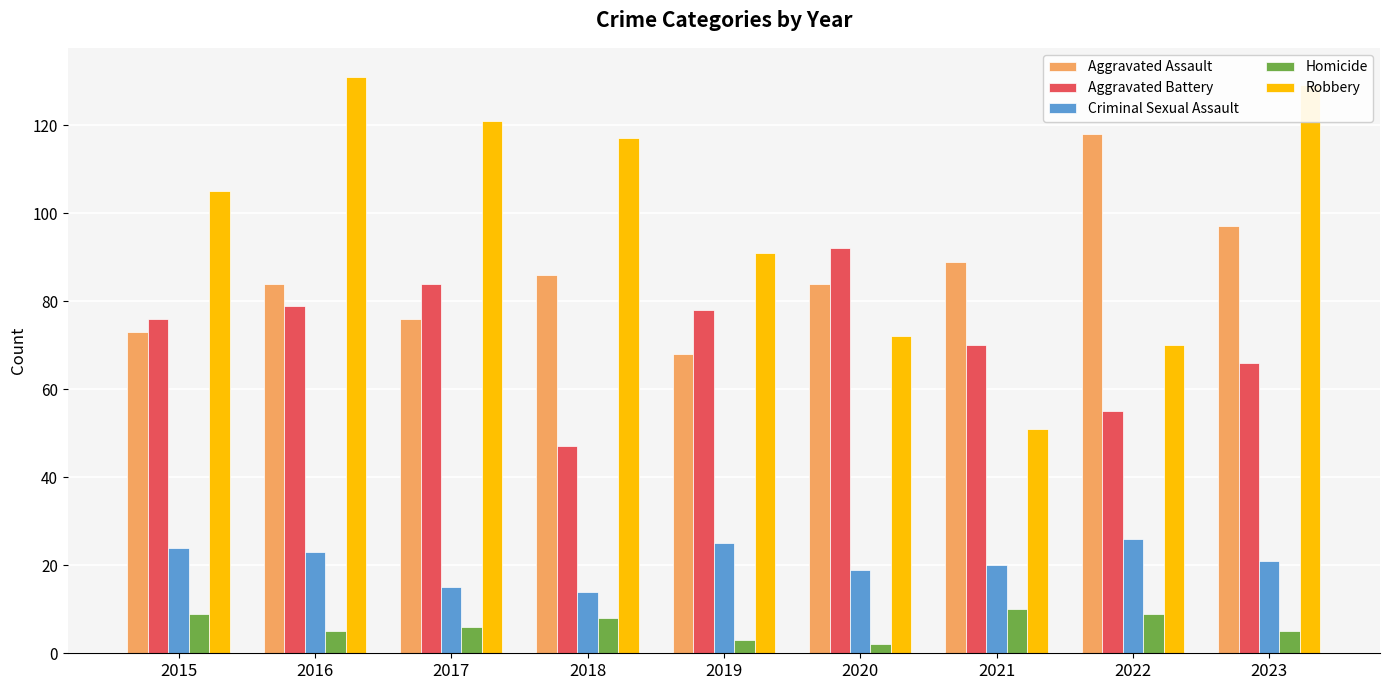

What is the value of the Aggravated Assault bar at the 7th from the left?

89